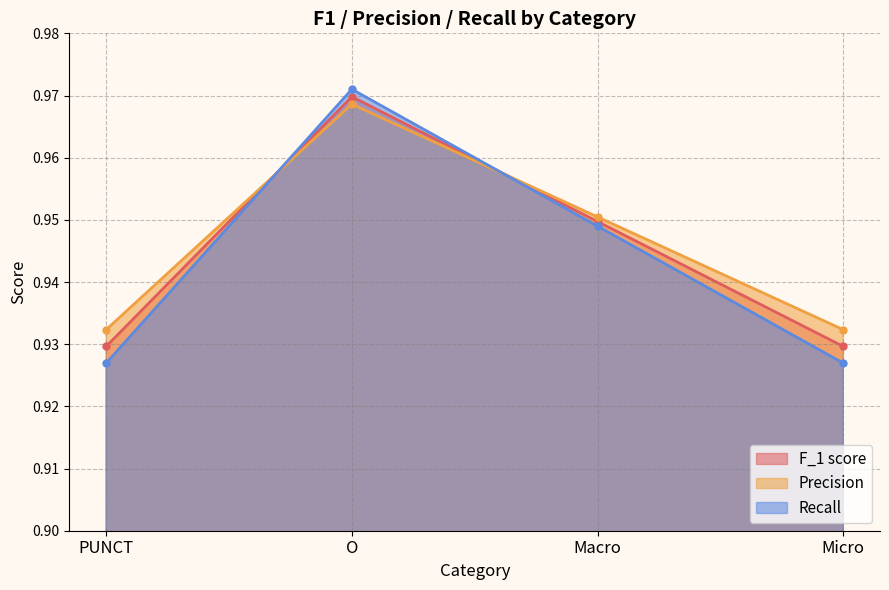

At PUNCT, list the series in order from largest to smallest.

Precision, F_1 score, Recall